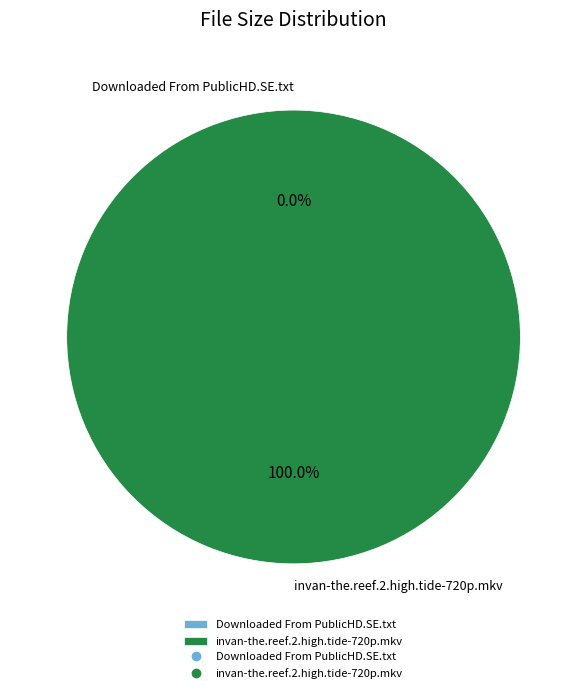

Which category has the biggest portion of the pie?

invan-the.reef.2.high.tide-720p.mkv